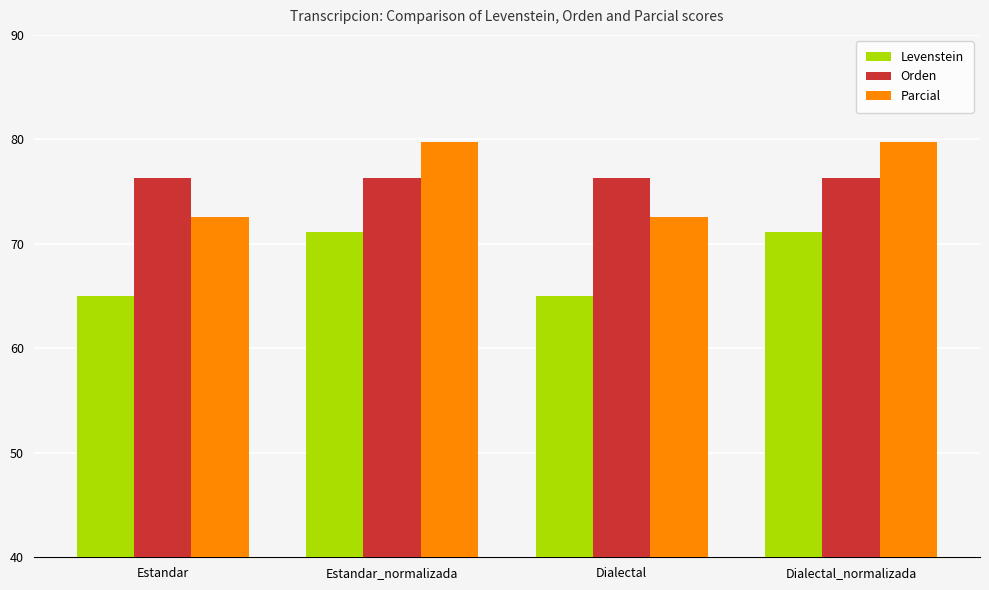

How many data points in Levenstein are above 71?

2